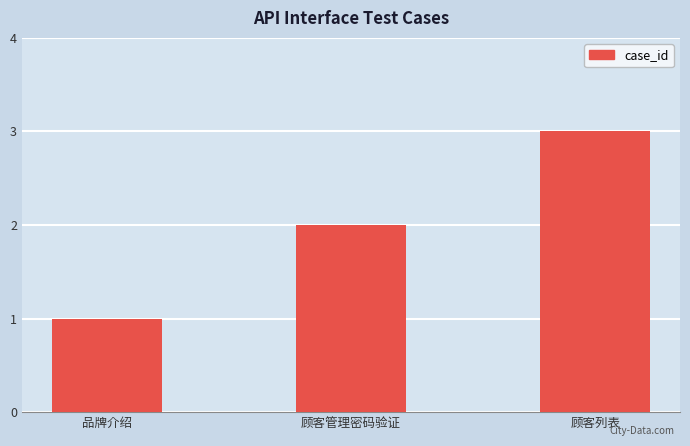

Is it true that the value at 顾客管理密码验证 is 2?

True